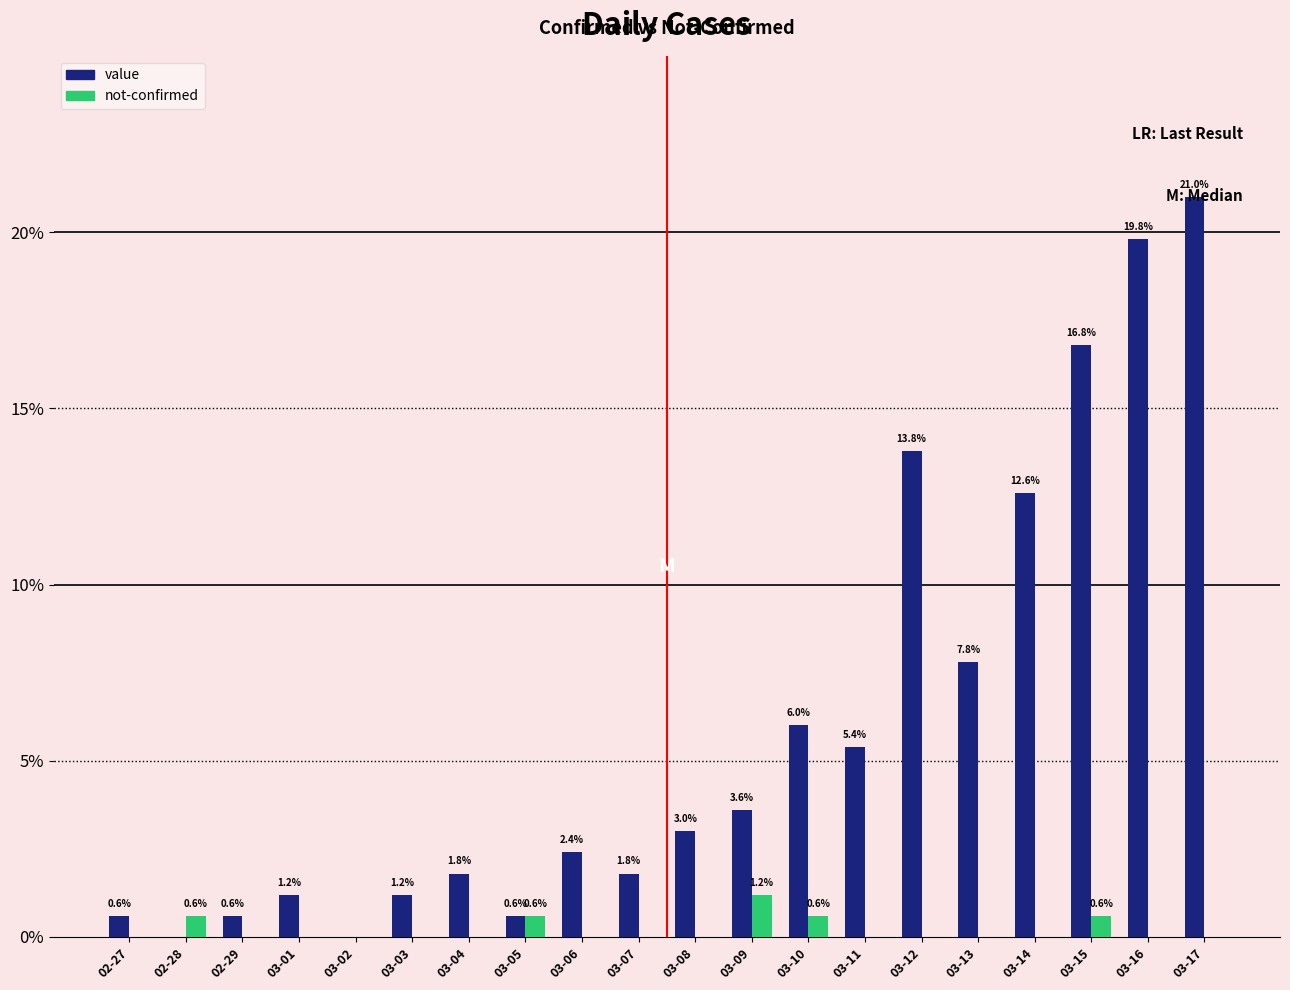

Which series has the largest total across all categories?

value